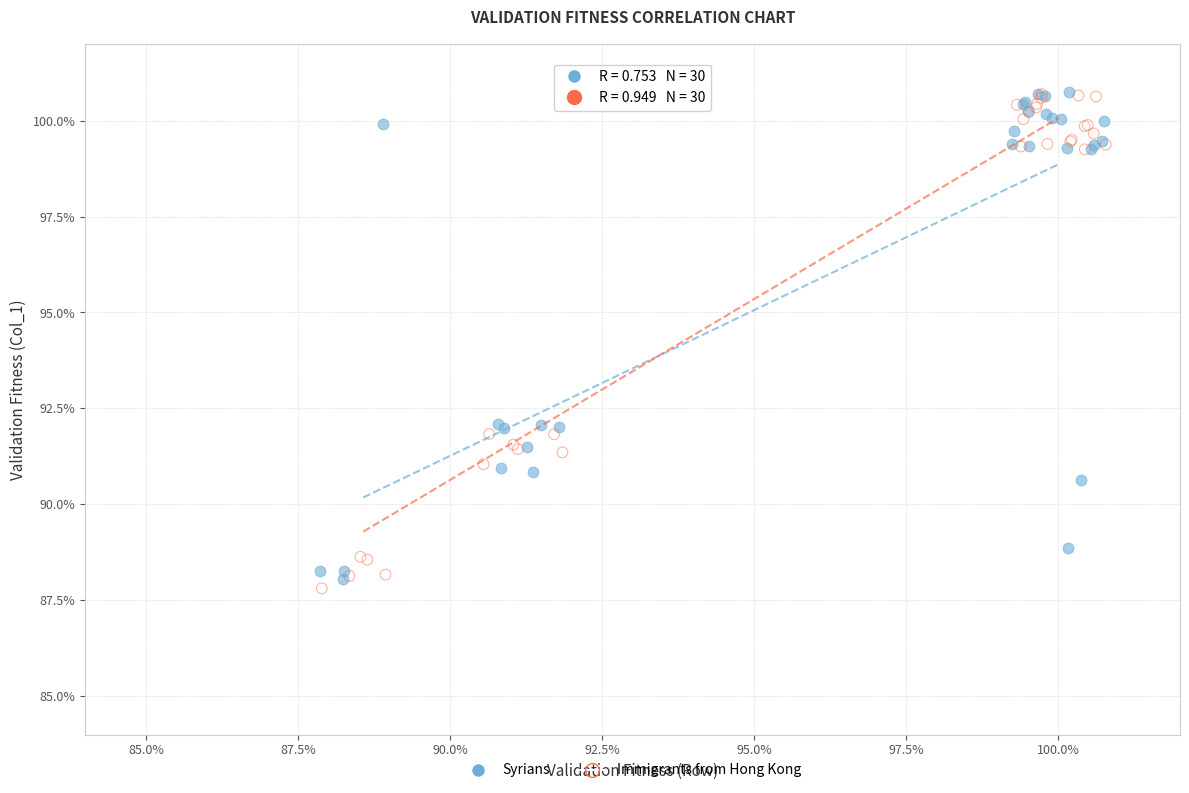

What are all the series names shown in the legend?

Syrians, Immigrants from Hong Kong